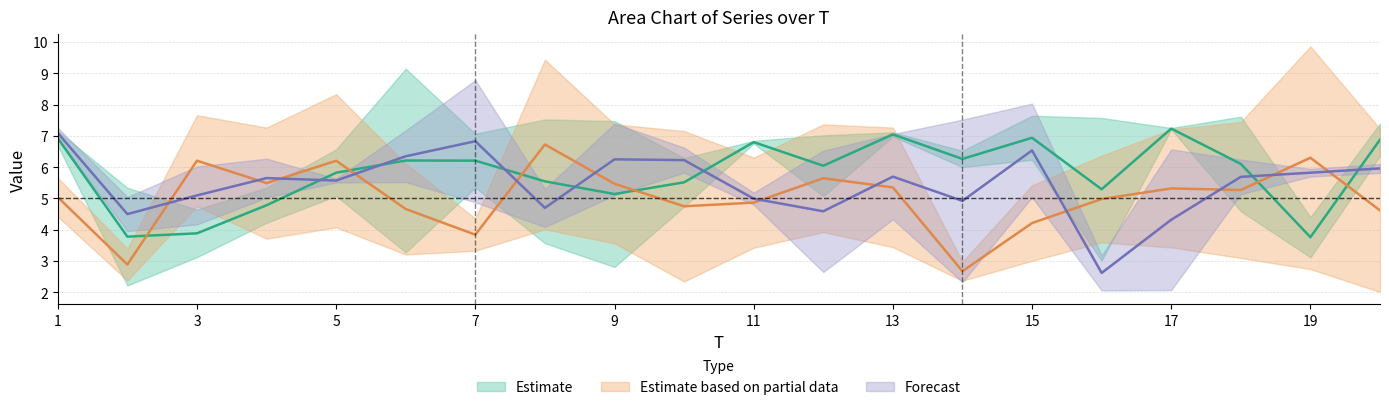

Is the value of x2 at 10 greater than the value of x5 at 7?

Yes